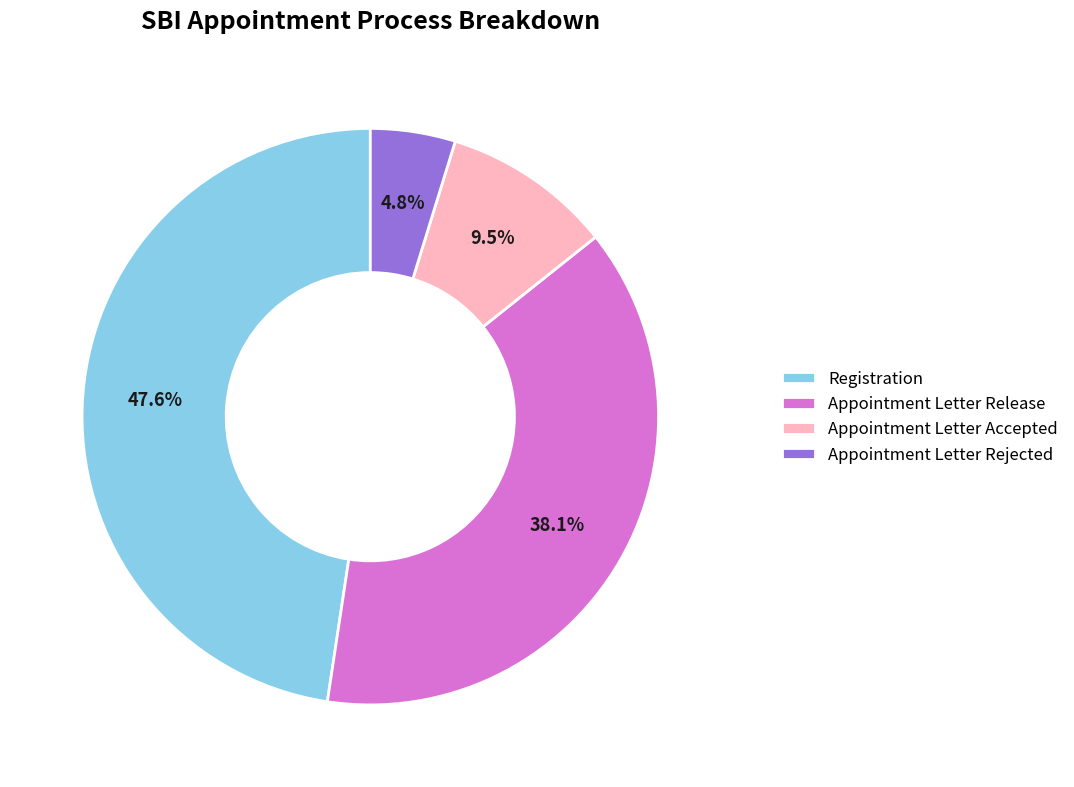

To the nearest percent, what percentage of the pie is Appointment Letter Release?

38%